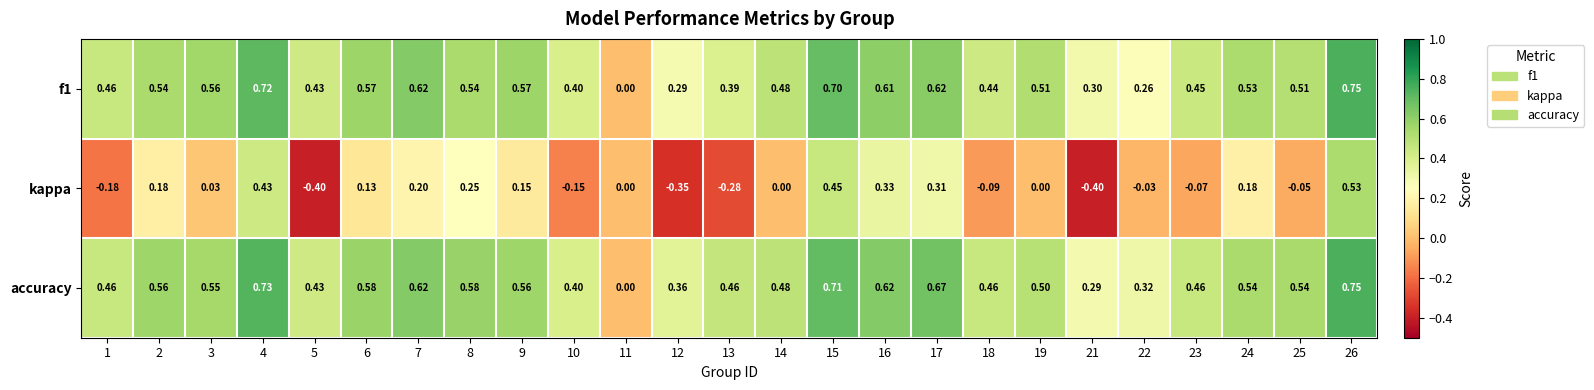

At which category is the sum across all series the highest?

26